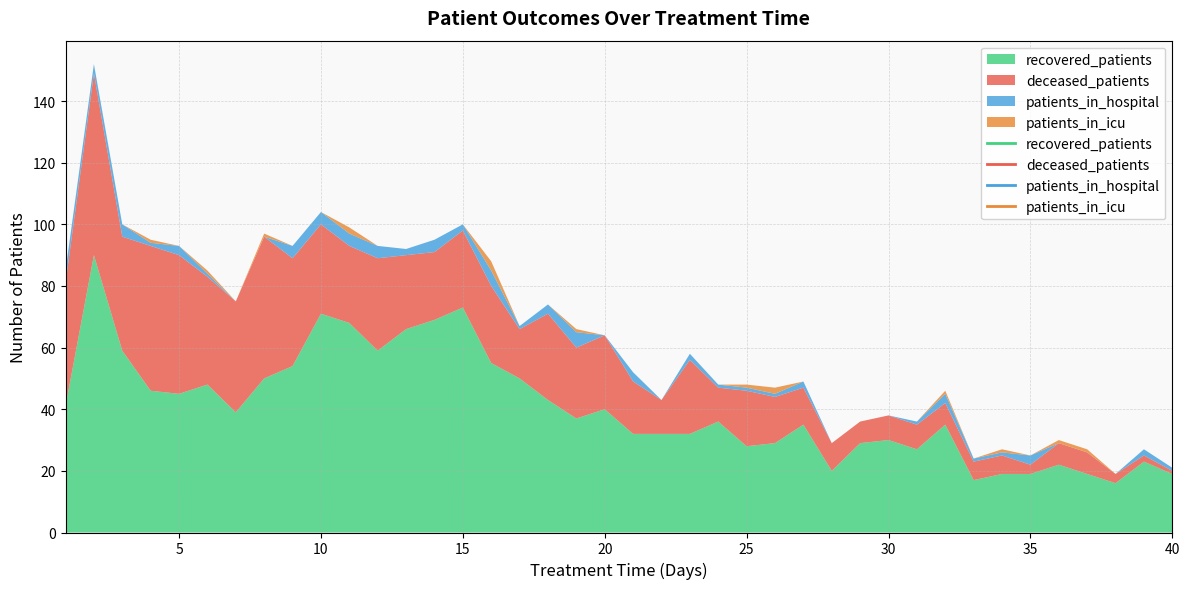

Where is the first local minimum for patients_in_hospital?

2